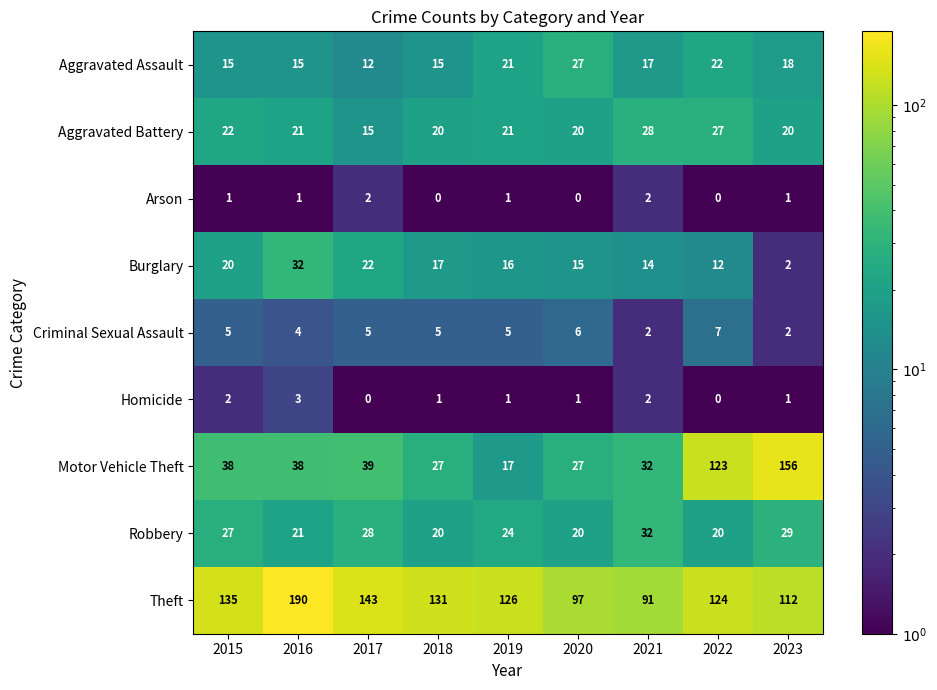

List the labels in order of Theft value, smallest first.

2021, 2020, 2023, 2022, 2019, 2018, 2015, 2017, 2016